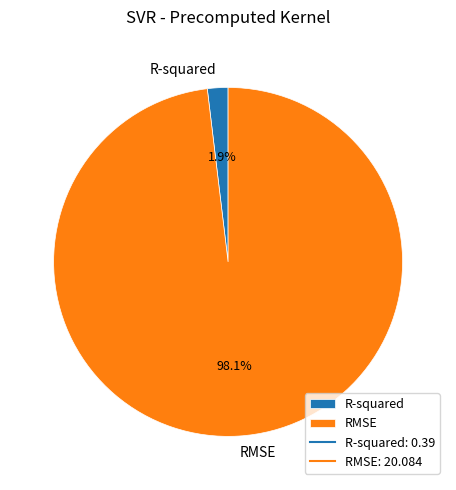

Which category has the biggest portion of the pie?

RMSE